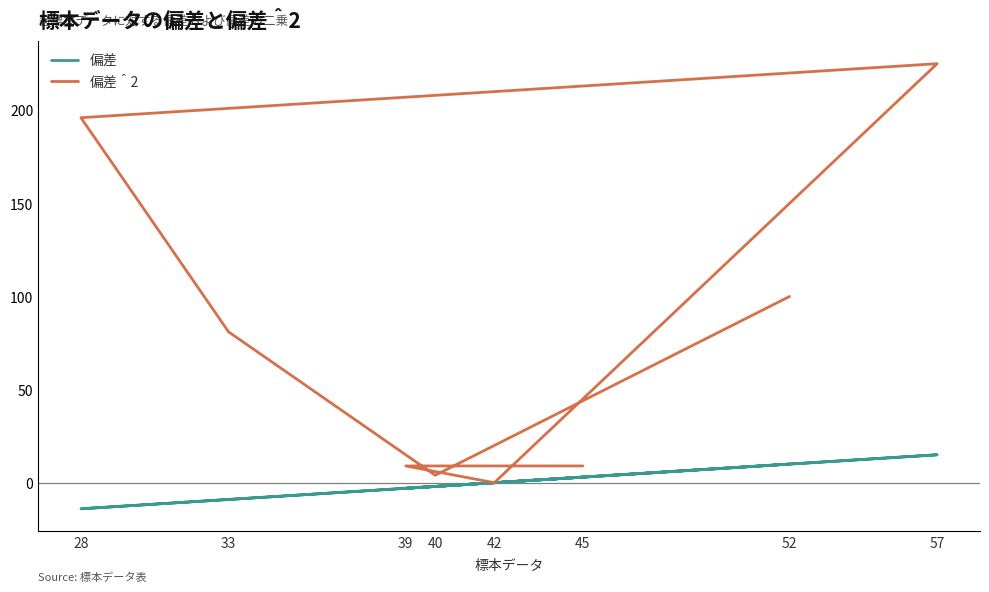

What is the sum of the 偏差 values at 52 and 42?

10